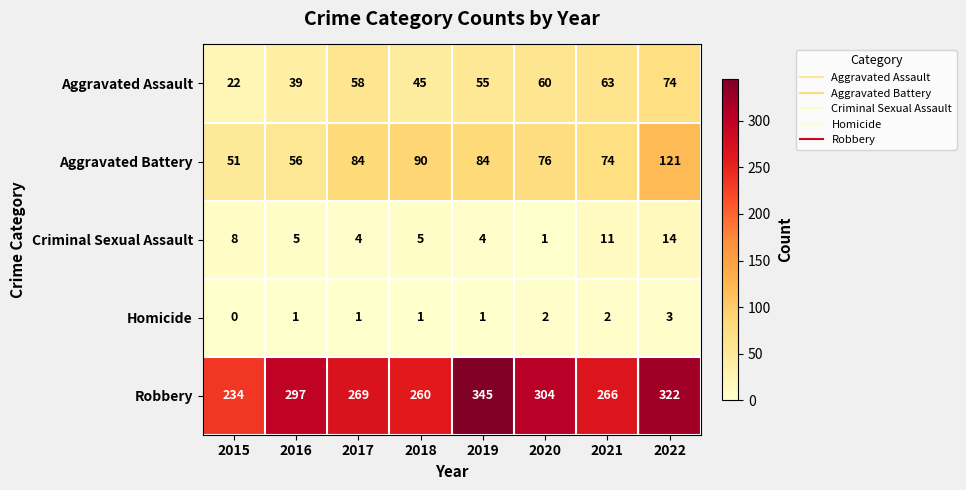

Is the value of Homicide at 2020 greater than the value of Criminal Sexual Assault at 2016?

No